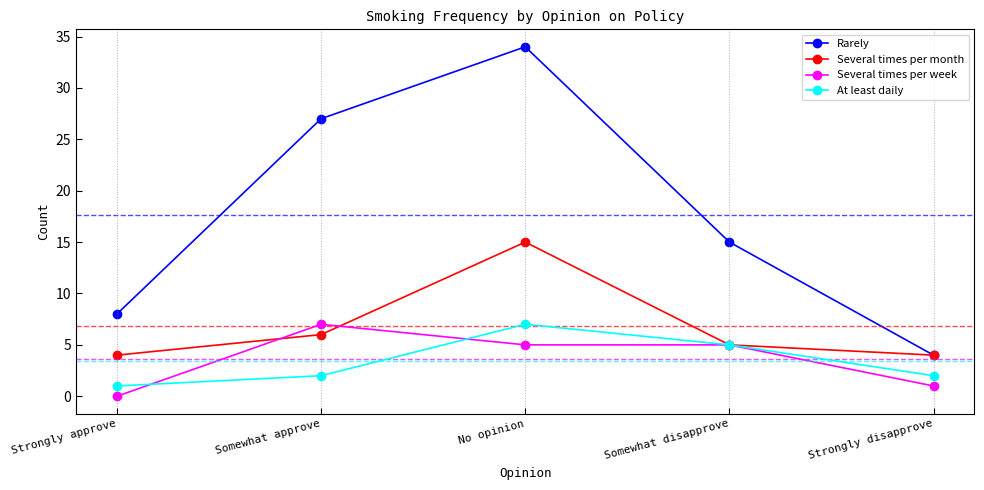

Reading left to right, list all the values displayed in this chart.

Rarely: Strongly approve=8	Somewhat approve=27	No opinion=34	Somewhat disapprove=15	Strongly disapprove=4
Several times per month: Strongly approve=4	Somewhat approve=6	No opinion=15	Somewhat disapprove=5	Strongly disapprove=4
Several times per week: Strongly approve=0	Somewhat approve=7	No opinion=5	Somewhat disapprove=5	Strongly disapprove=1
At least daily: Strongly approve=1	Somewhat approve=2	No opinion=7	Somewhat disapprove=5	Strongly disapprove=2